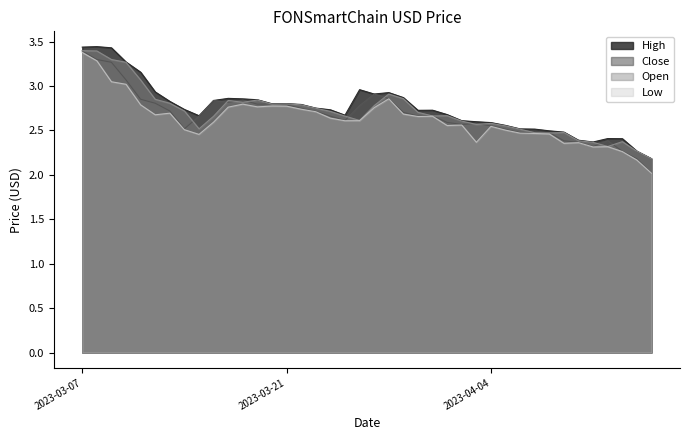

How many interior local peaks does the Open series have?

8